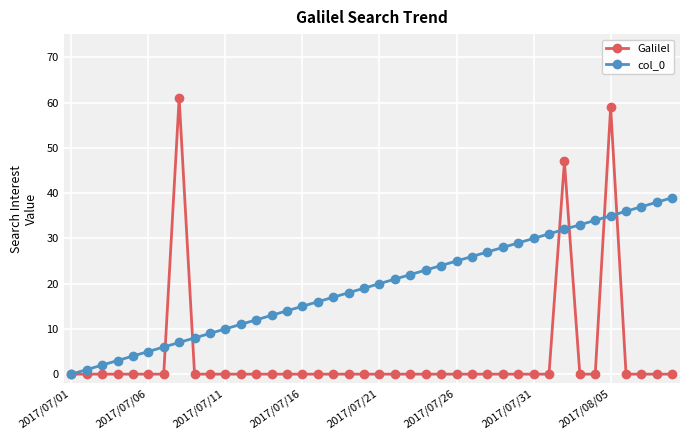

What are all the series names shown in the legend?

Galilel, col_0